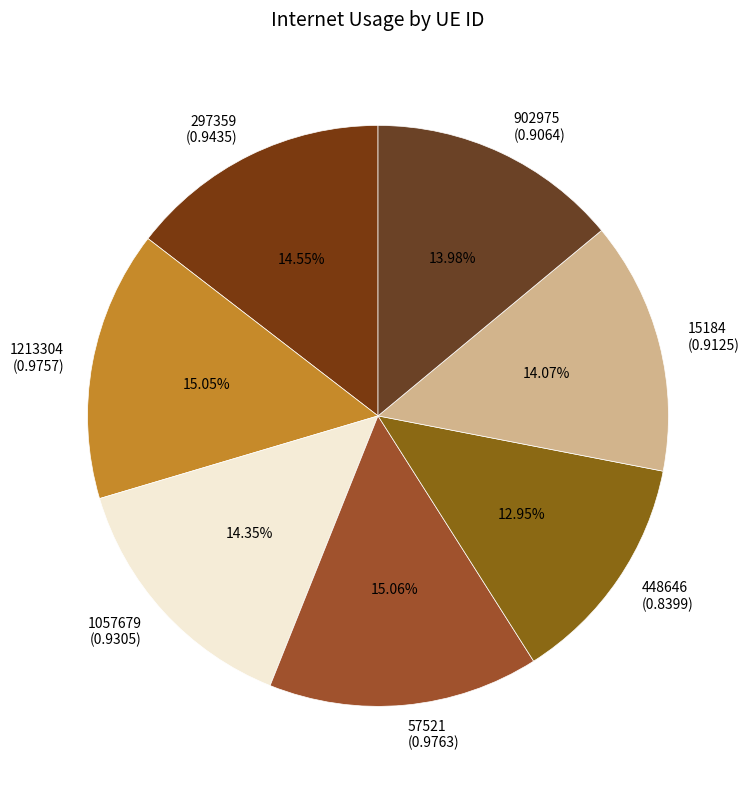

To the nearest percent, what percentage of the pie is 1057679?

14%